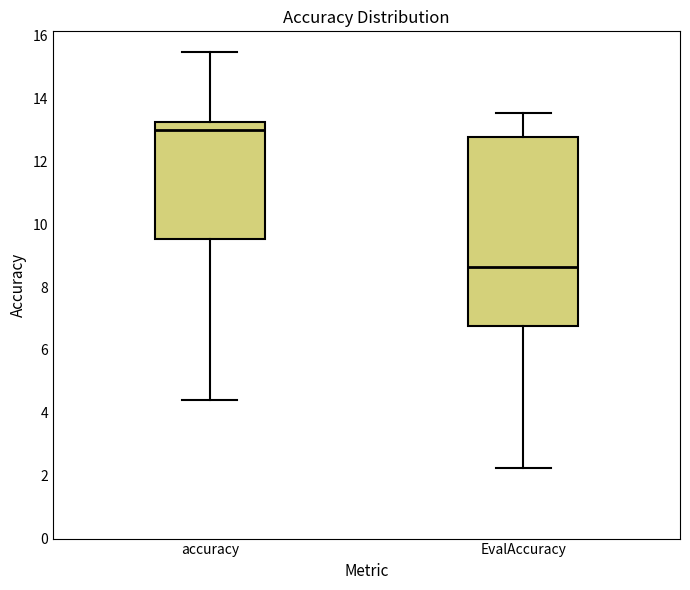

Comparing the boxes themselves (not the whiskers), which one is the tallest?

EvalAccuracy